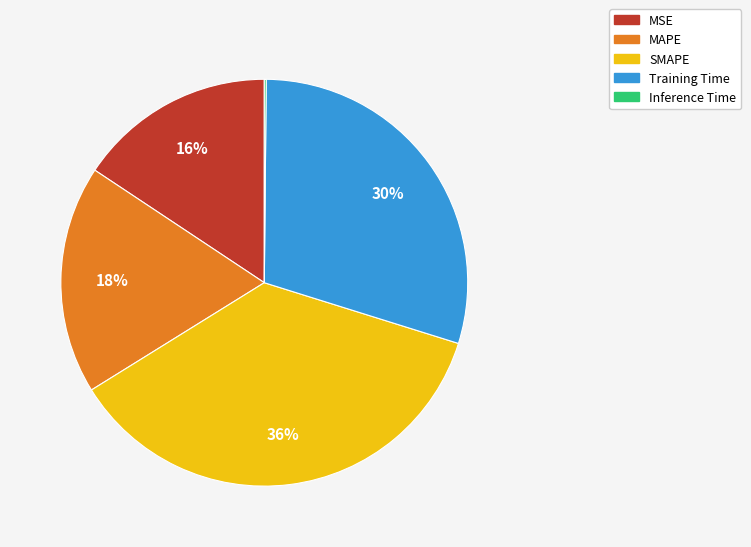

Does any single category account for the majority?

No